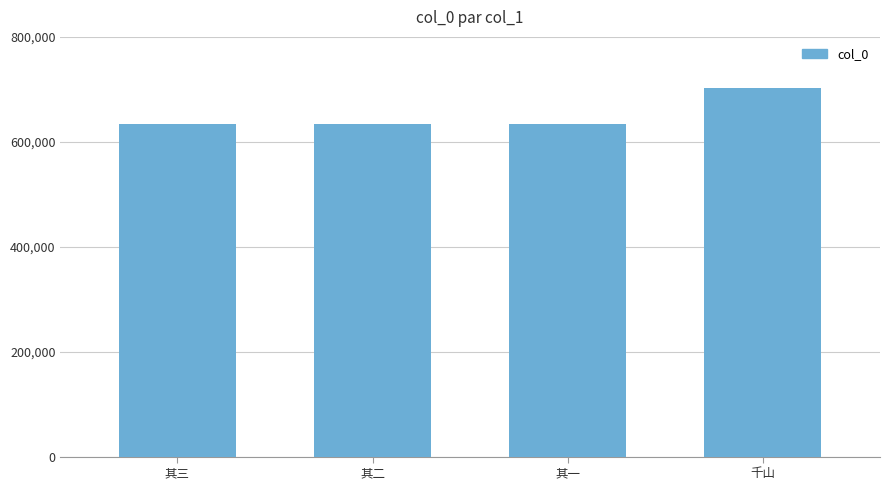

Is it true that the value at 其二 is 990587?

False